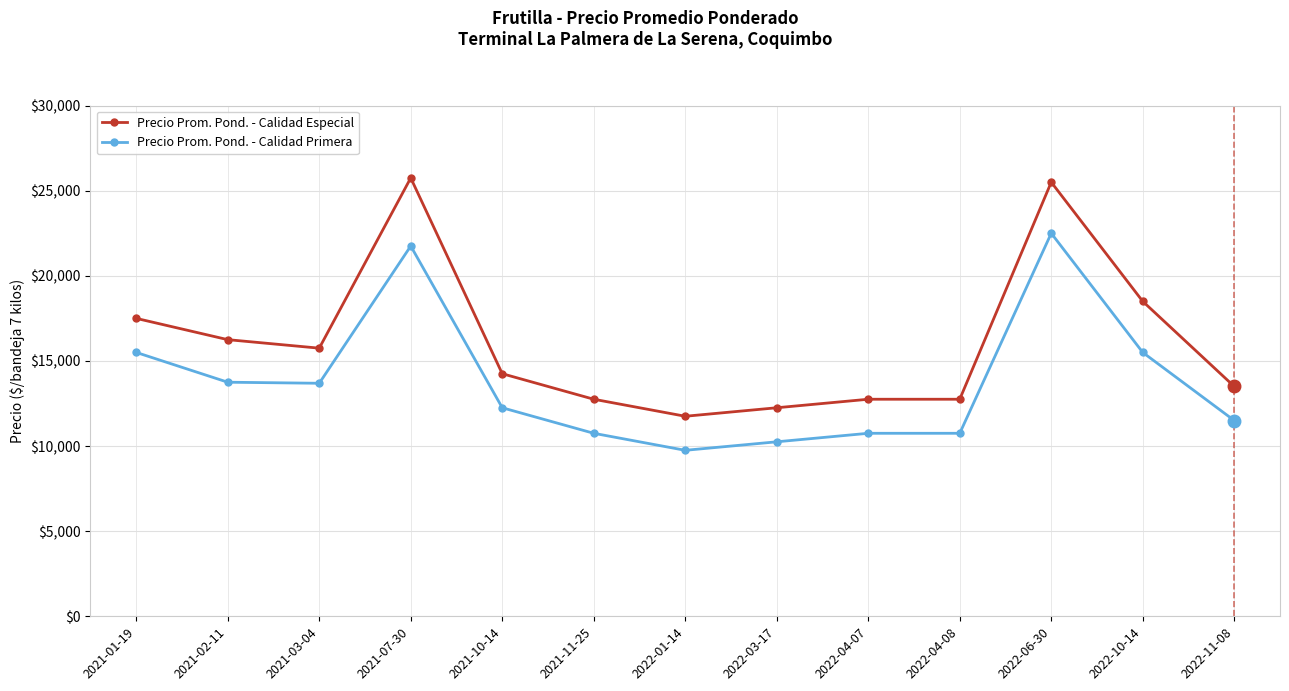

Where is the first local maximum for Precio Prom. Pond. - Calidad Especial?

2021-07-30